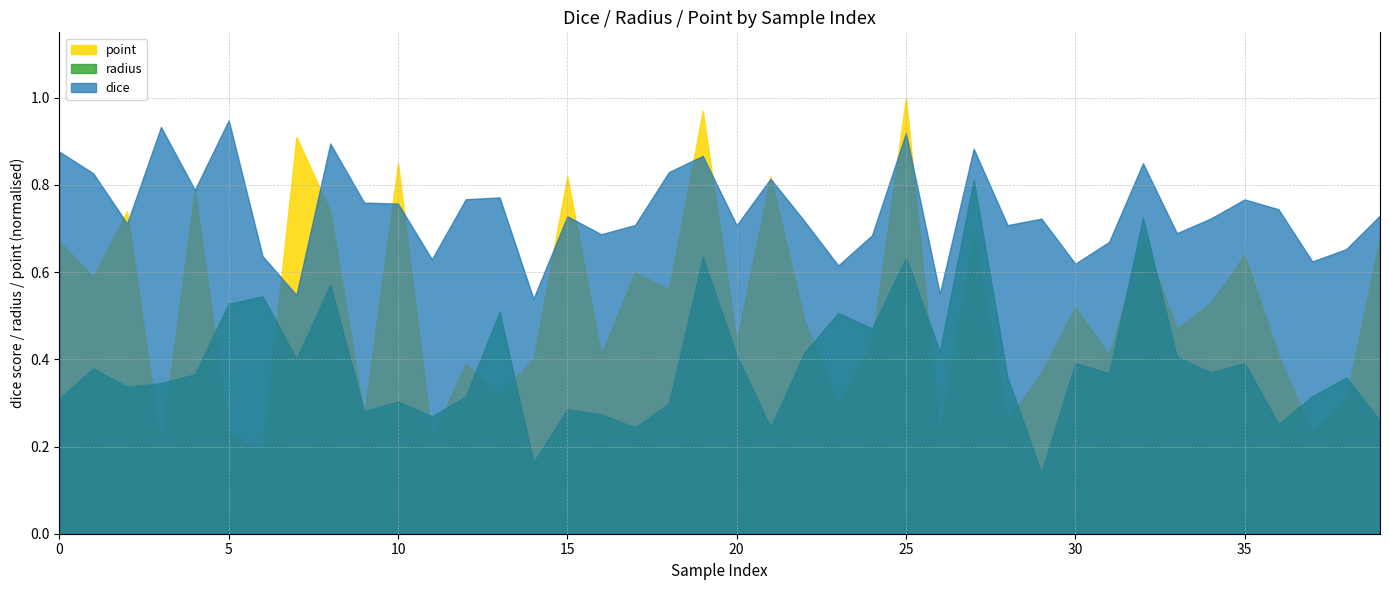

At which label does point reach its peak?

25